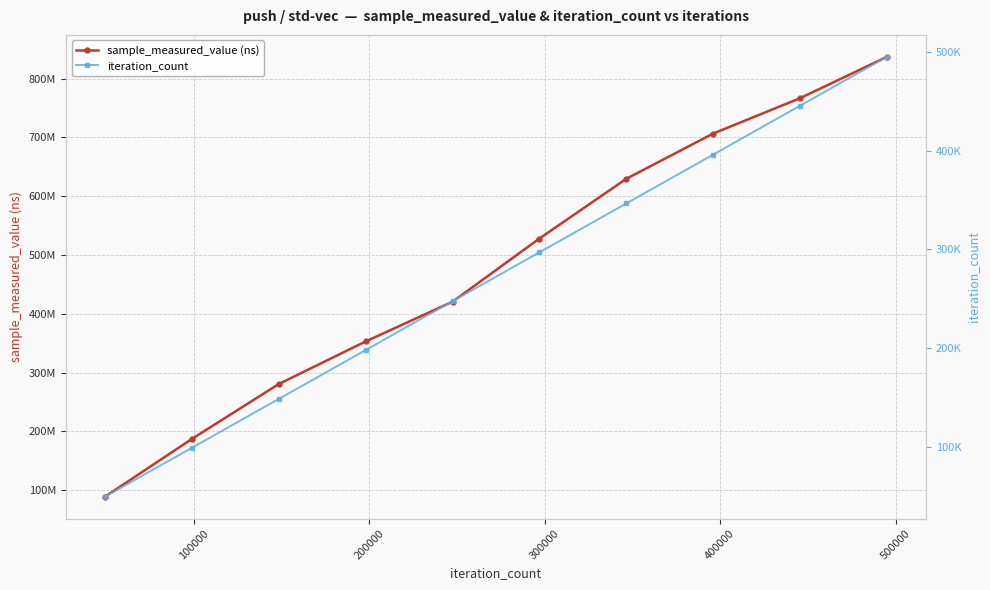

True or false: sample_measured_value (ns) and iteration_count cross at least once.

False